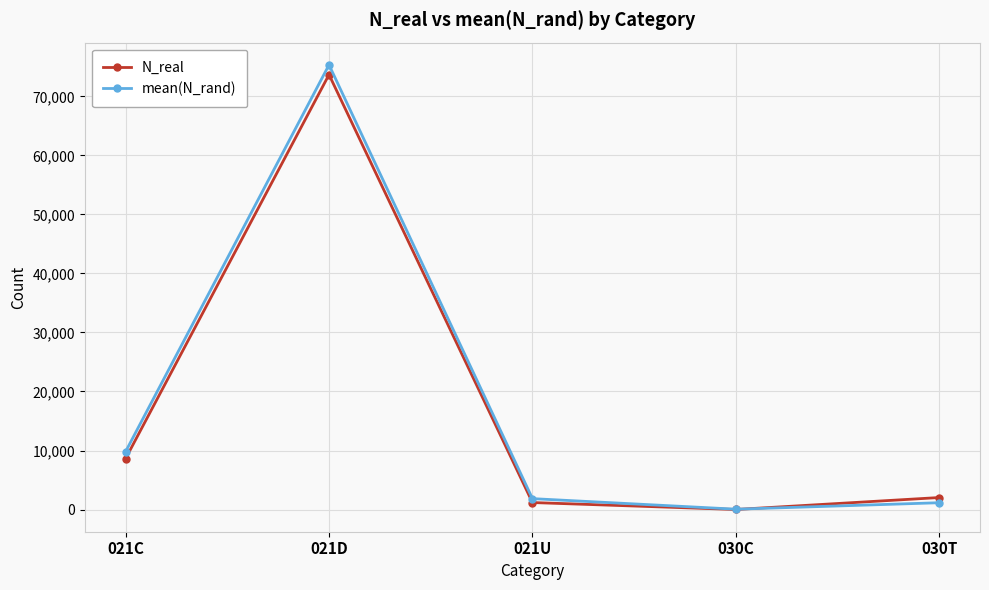

What is the sum of all N_real values?

85539.0